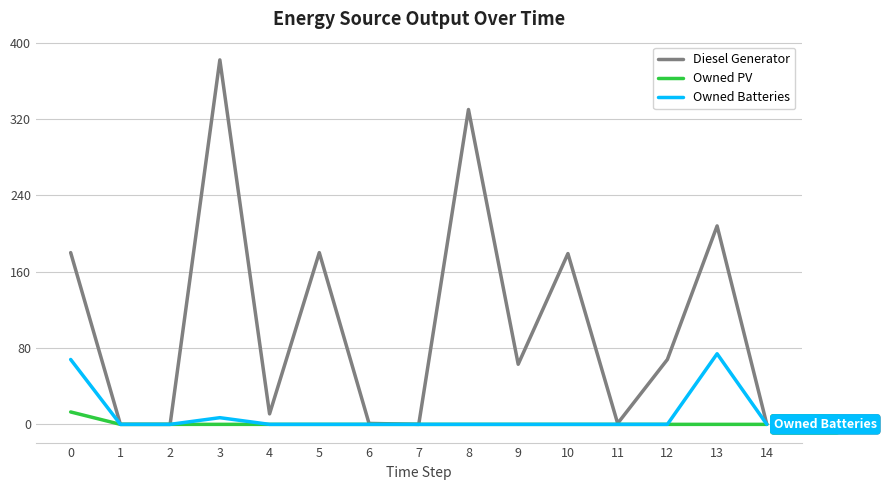

True or false: Owned Batteries has a value of 74 at 13.

True